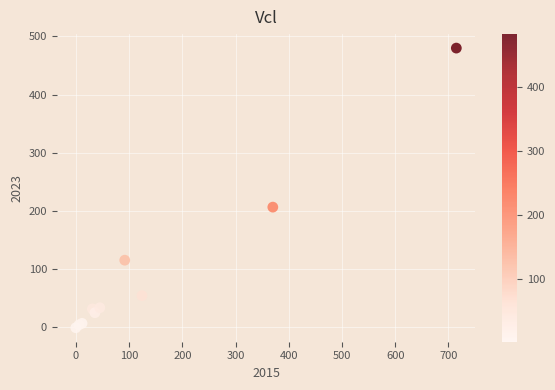

What Y value in the scatter plot is closest to 239?

206.3